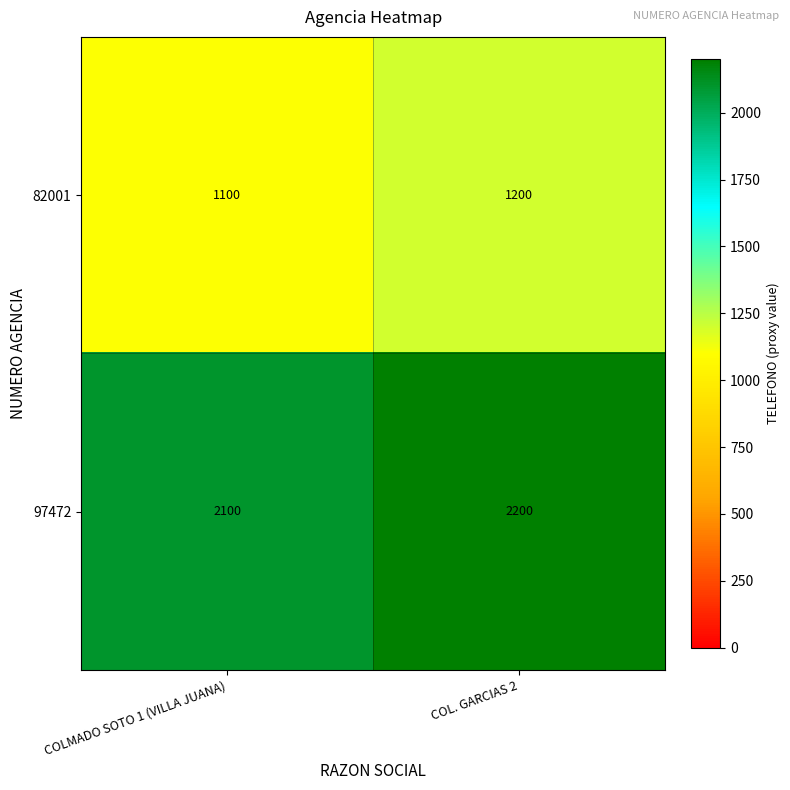

True or false: 97472 has a value of 3477 at COL. GARCIAS 2.

False